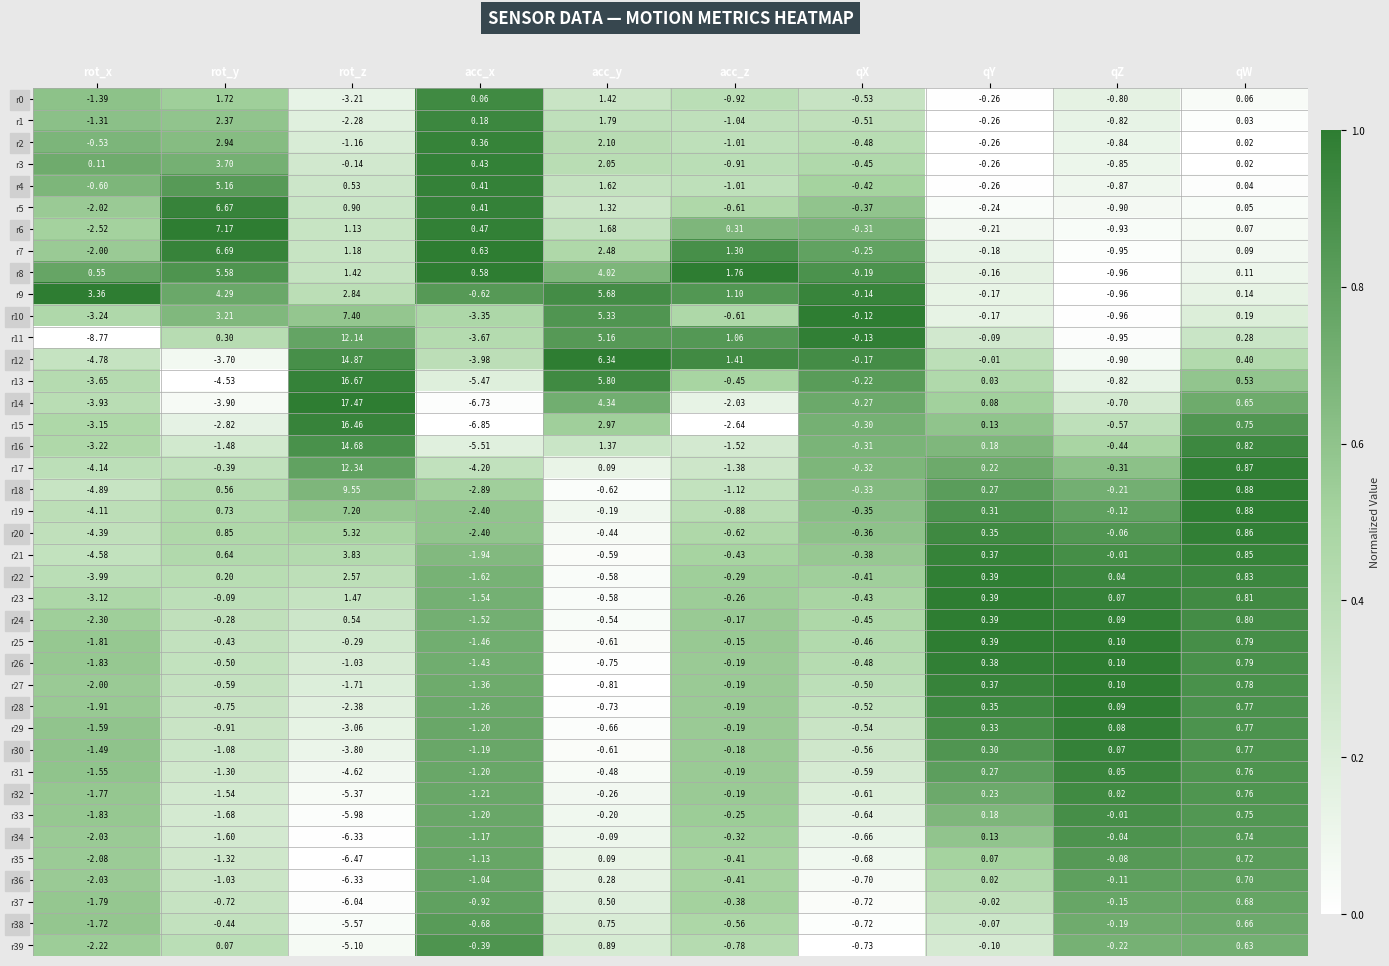

How many distinct data groups are displayed?

40